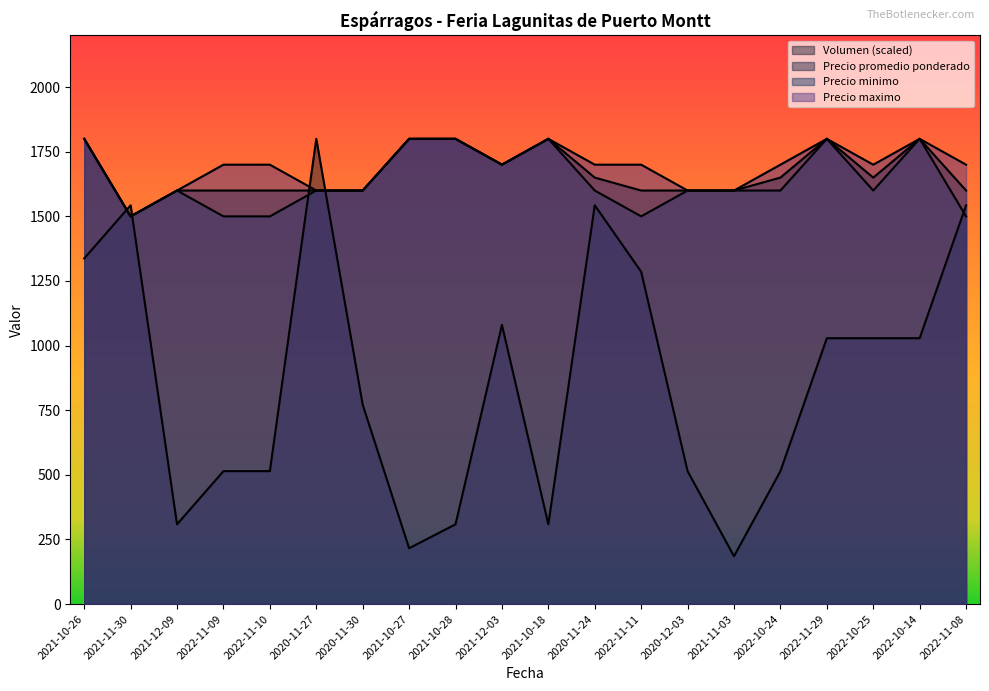

The Precio maximo series shows 1037.7 at 2022-10-14. True or false?

False